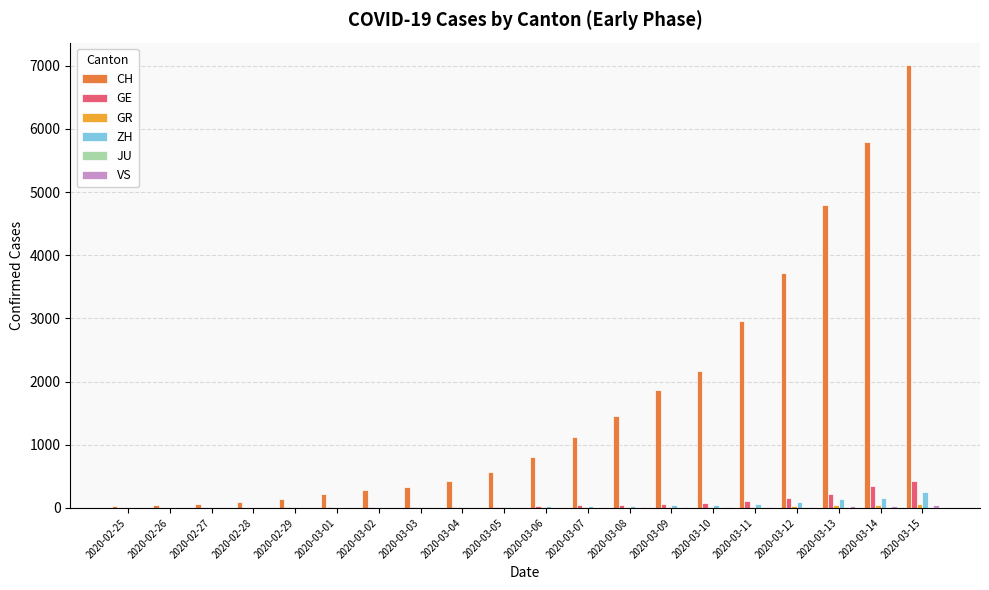

The value of CH at 2020-03-01 is 219. True or false?

True